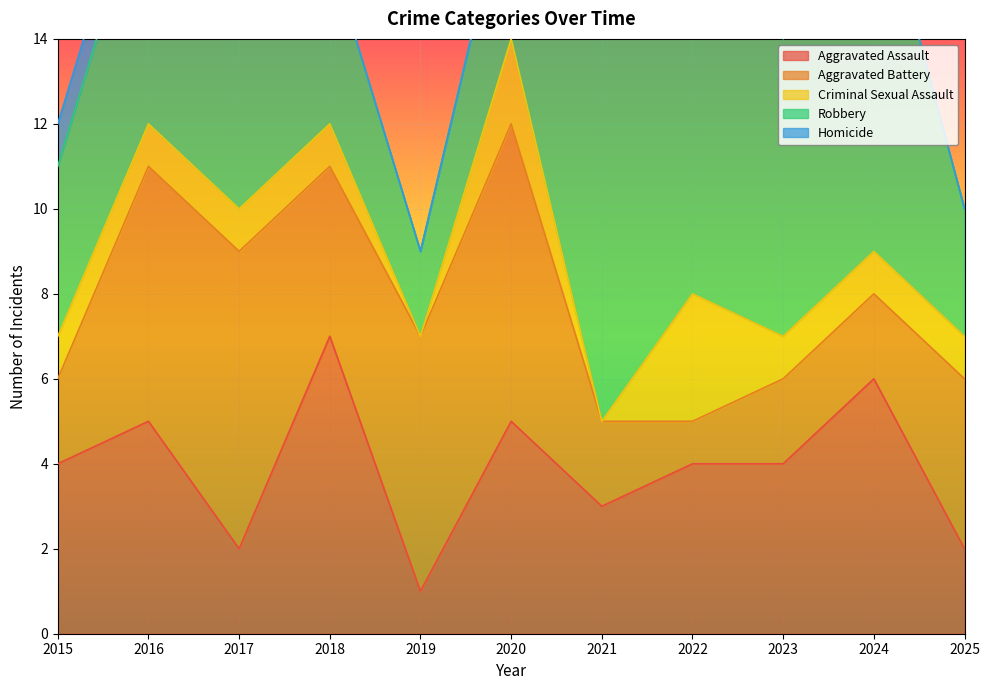

The Aggravated Assault series shows 2 at 2017. True or false?

True